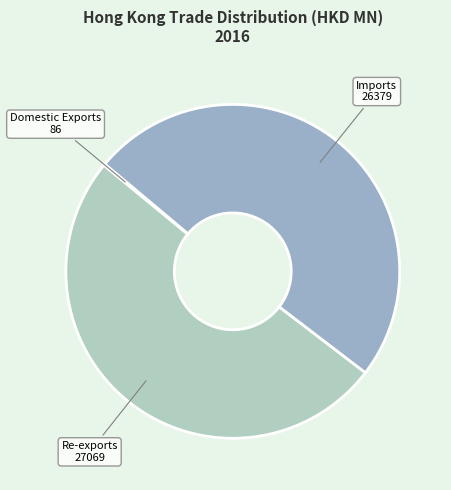

Which slice is the largest?

Re-exports